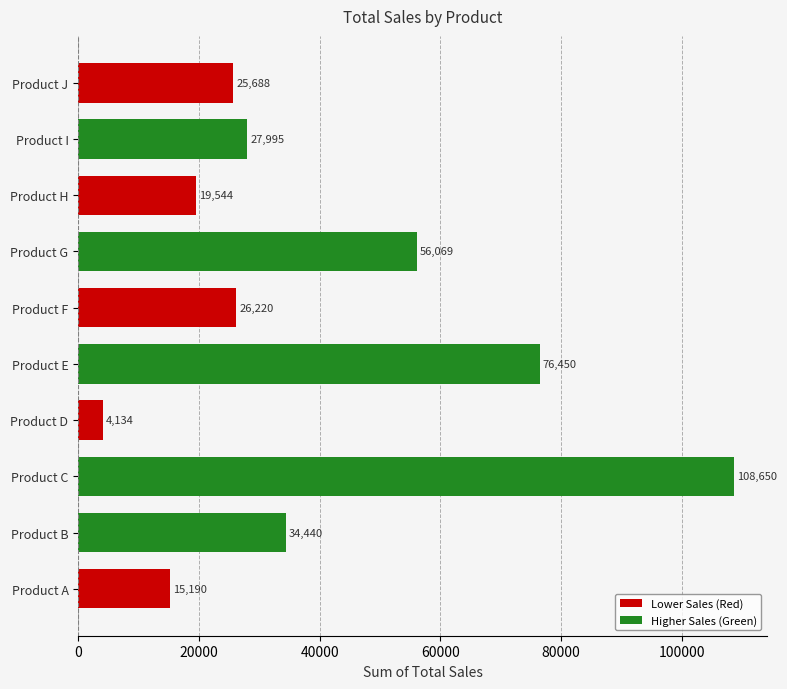

What is the difference between the values at Product A and Product I?

12805